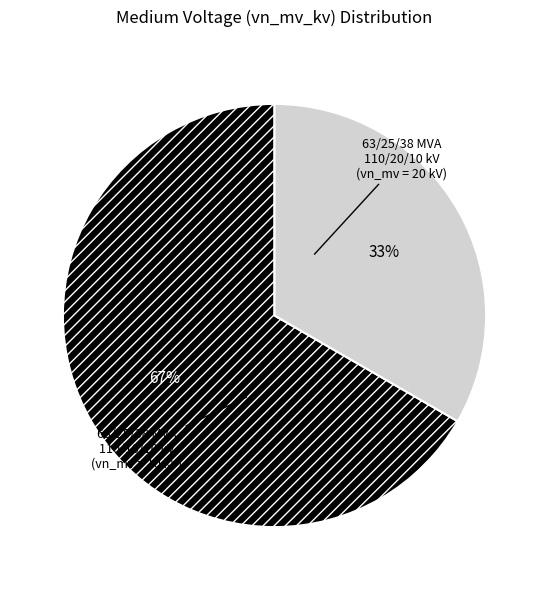

Does any single category account for the majority?

Yes